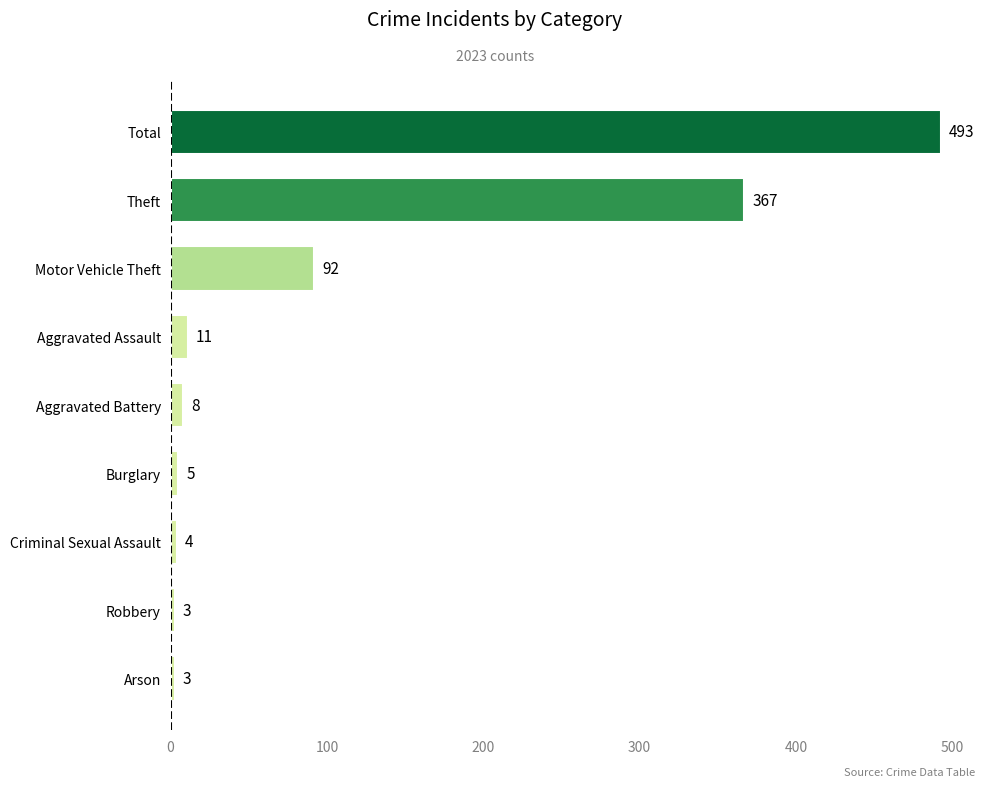

True or false: the data shows 8 at Aggravated Battery.

True